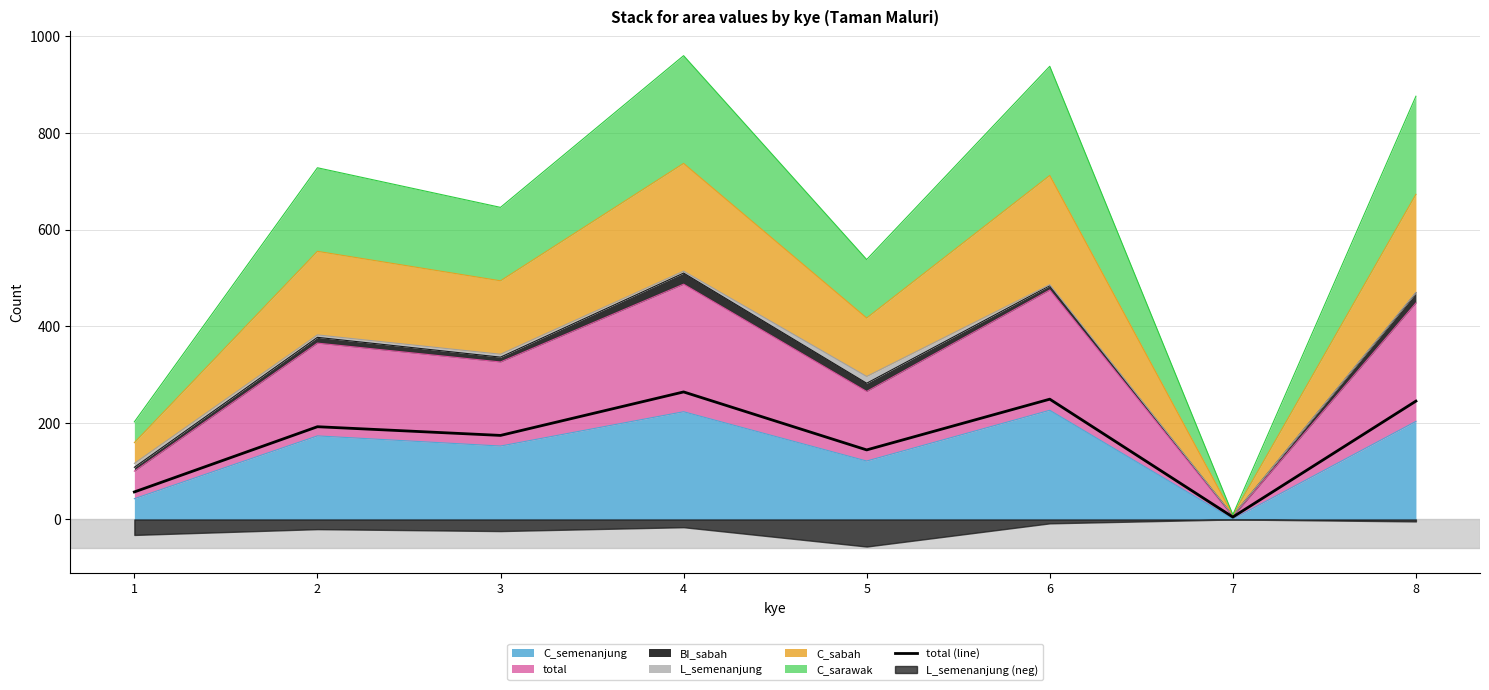

Rank the categories by value from lowest to highest.

7, 1, 5, 3, 2, 8, 6, 4